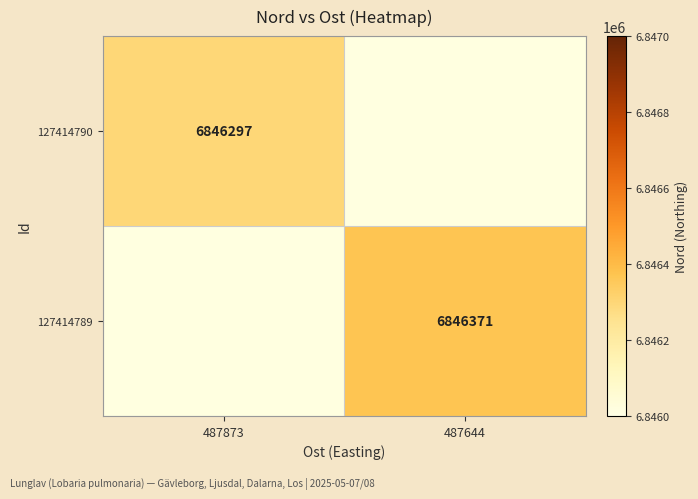

The value of 127414789 at 487644 is 9889275. True or false?

False